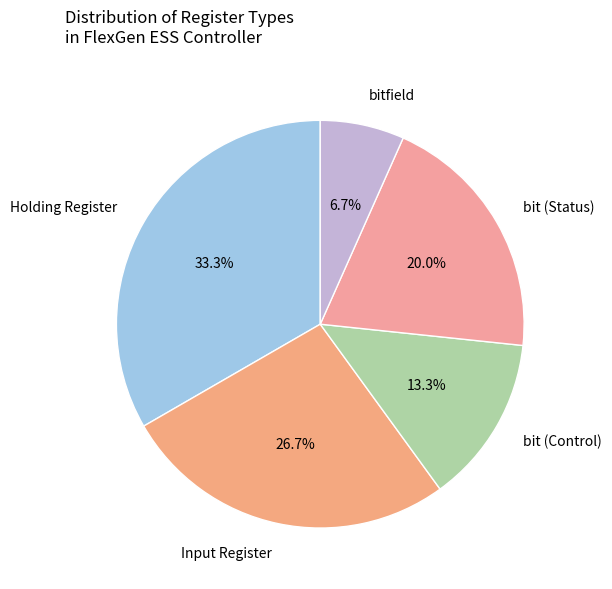

Rank the categories by value from lowest to highest.

bitfield, bit (Control), bit (Status), Input Register, Holding Register